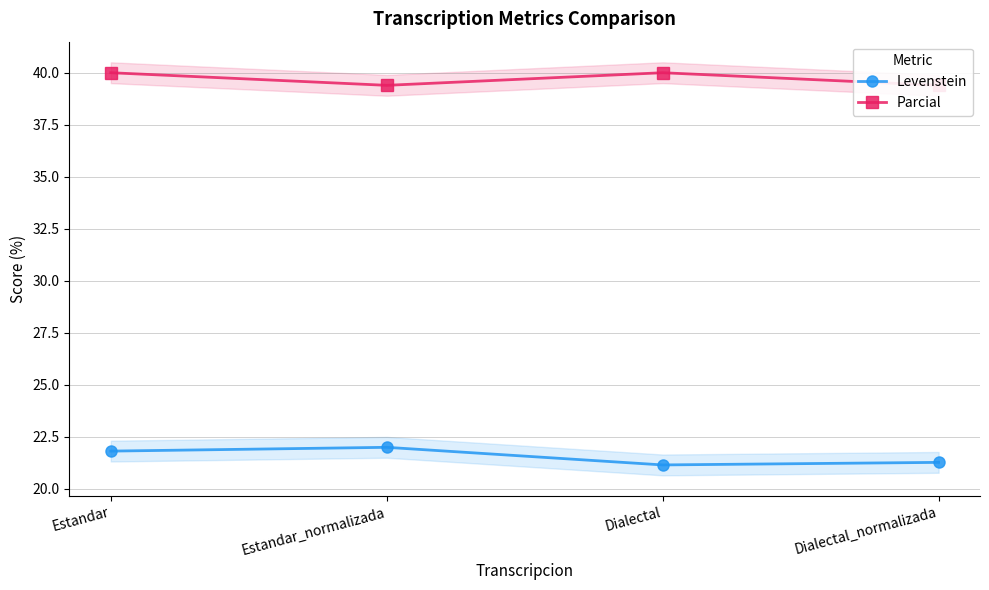

True or false: Levenstein and Parcial intersect in this chart.

False